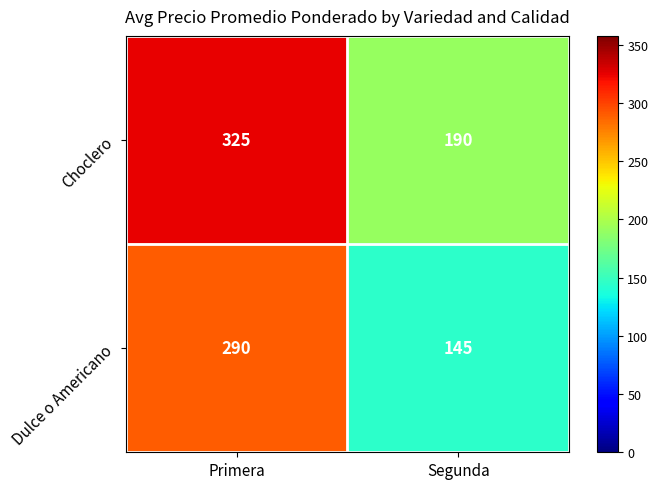

Reading left to right, extract all data points from this chart.

Choclero: 325	190
Dulce o Americano: 290	145